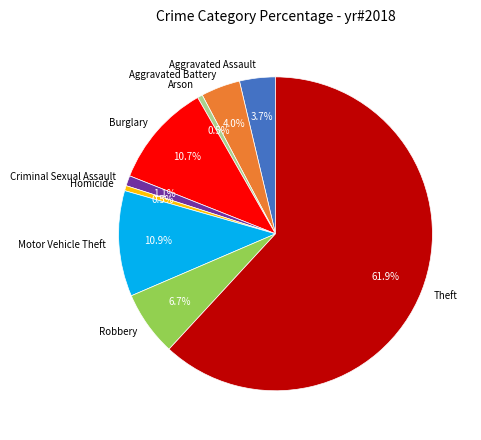

To the nearest percent, what is the combined percentage of Robbery and Homicide?

7%